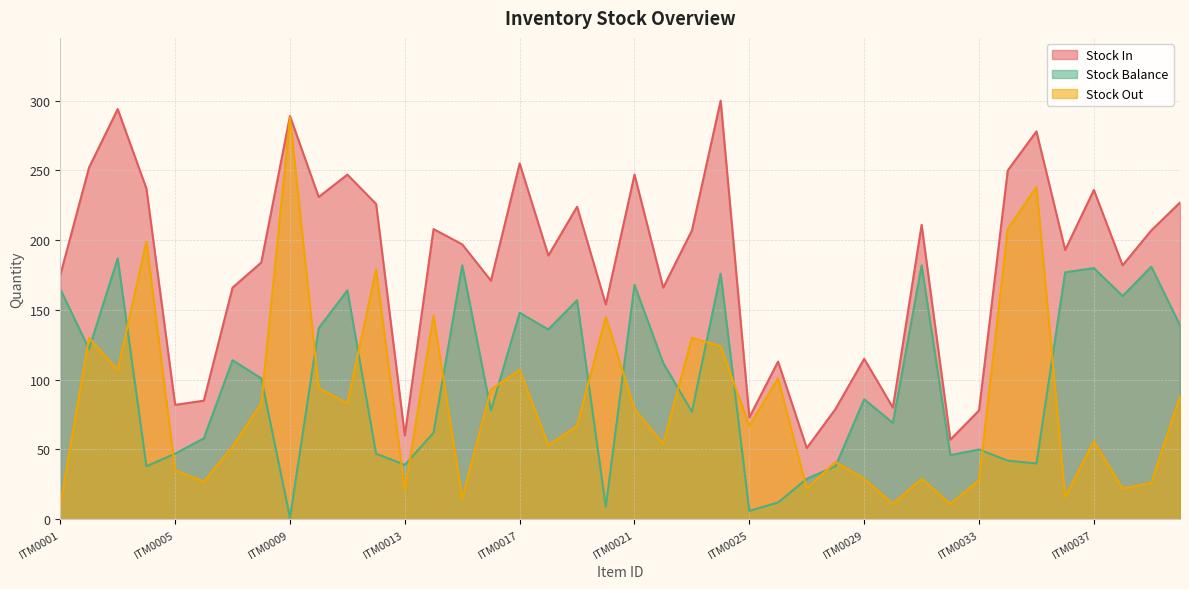

Reading left to right, what are all the values shown in this chart?

Stock In: 175	252	294	237	82	85	166	184	289	231	247	226	60	208	197	171	255	189	224	154	247	166	207	300	73	113	51	79	115	80	211	57	78	250	278	193	236	182	207	227
Stock Out: 10	130	107	199	35	27	52	83	288	94	83	179	21	146	15	93	107	53	67	145	79	54	130	124	67	101	22	41	29	11	29	11	28	208	238	16	56	22	26	88
Stock Balance: 165	122	187	38	47	58	114	101	1	137	164	47	39	62	182	78	148	136	157	9	168	112	77	176	6	12	29	38	86	69	182	46	50	42	40	177	180	160	181	139